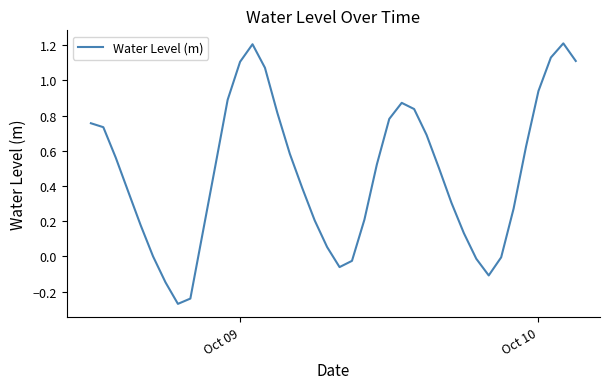

What is the greatest value displayed?

1.2